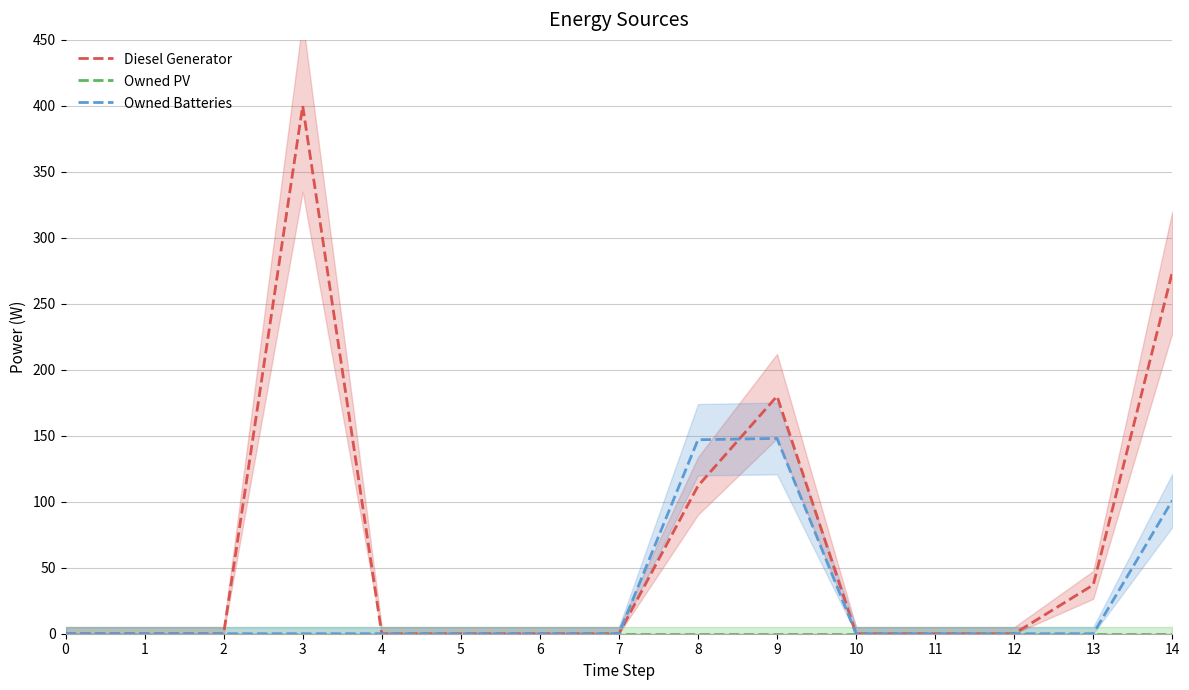

Reading right to left, what are all the values shown in this chart?

Diesel Generator: 14=274	13=37	12=0	11=0	10=0	9=180	8=112	7=0	6=0	5=0	4=0	3=400	2=0	1=0	0=0
Owned PV: 14=0	13=0	12=0	11=0	10=0	9=0	8=0	7=0	6=0	5=0	4=0	3=0	2=0	1=0	0=0
Owned Batteries: 14=101	13=0	12=0	11=0	10=0	9=148	8=147	7=0	6=0	5=0	4=0	3=0	2=0	1=0	0=0